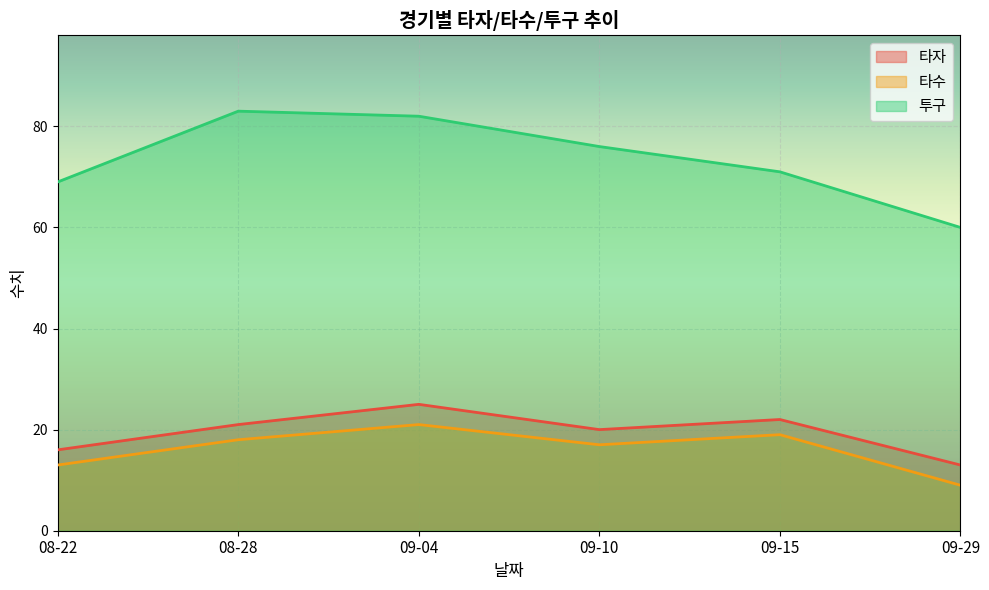

What is the label of the 5th point from the left?

09-15